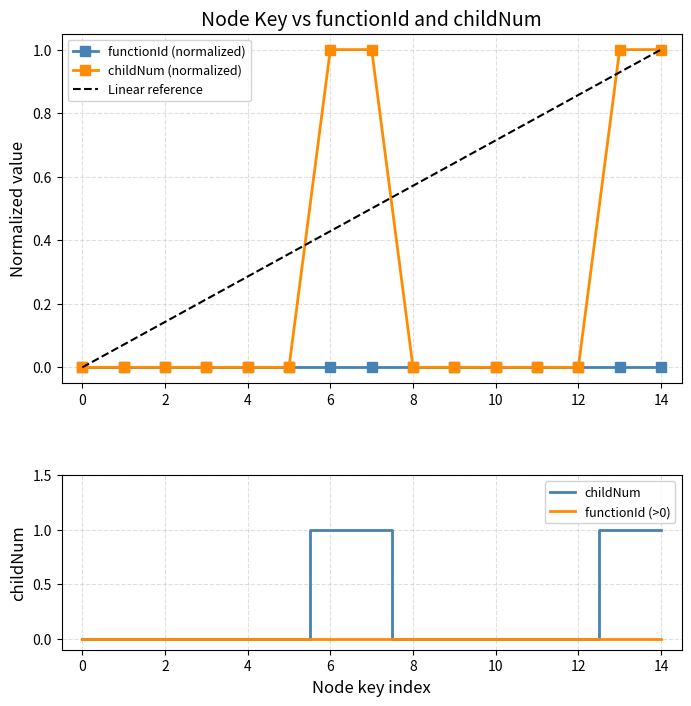

What is the sum of all values?

4